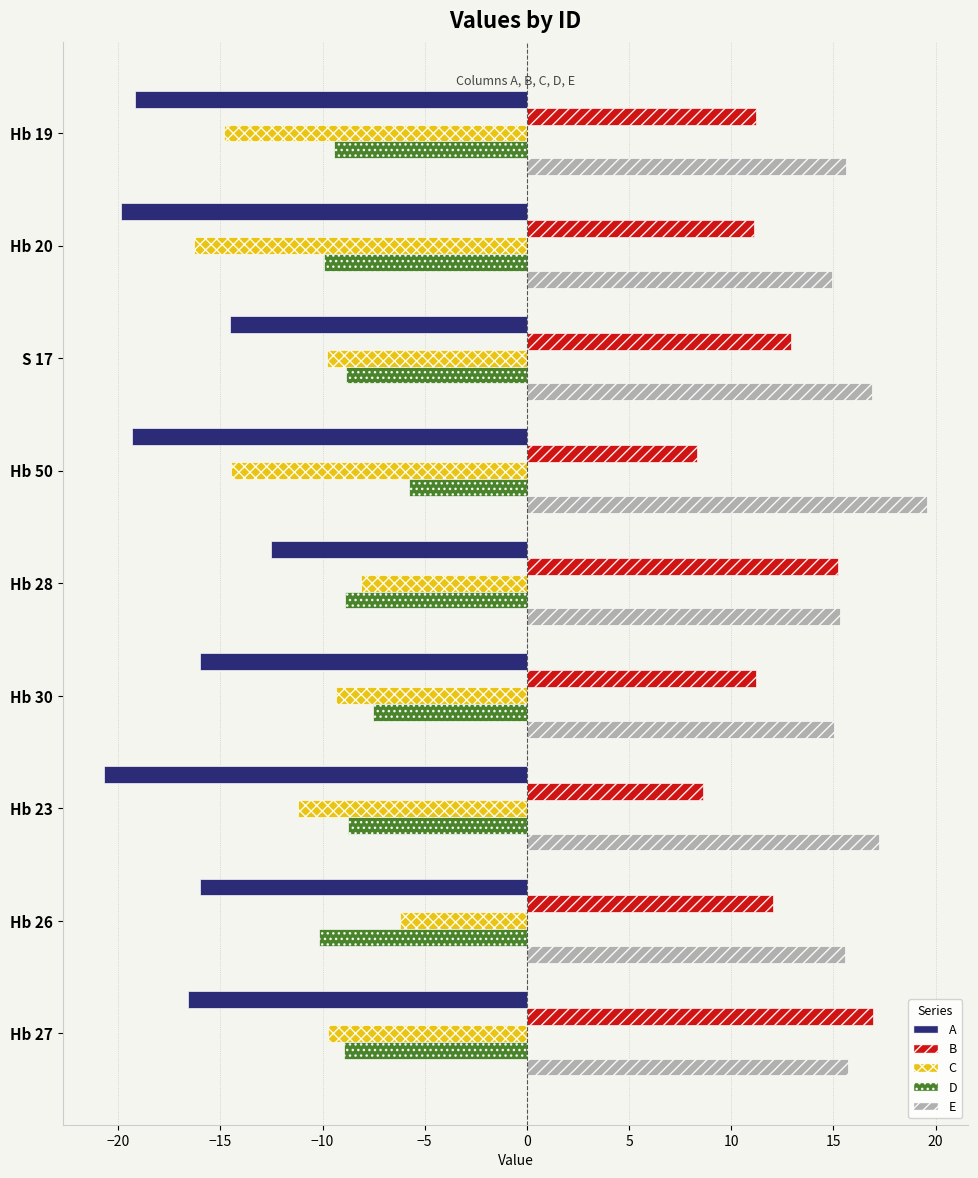

How many series are shown in this chart?

5